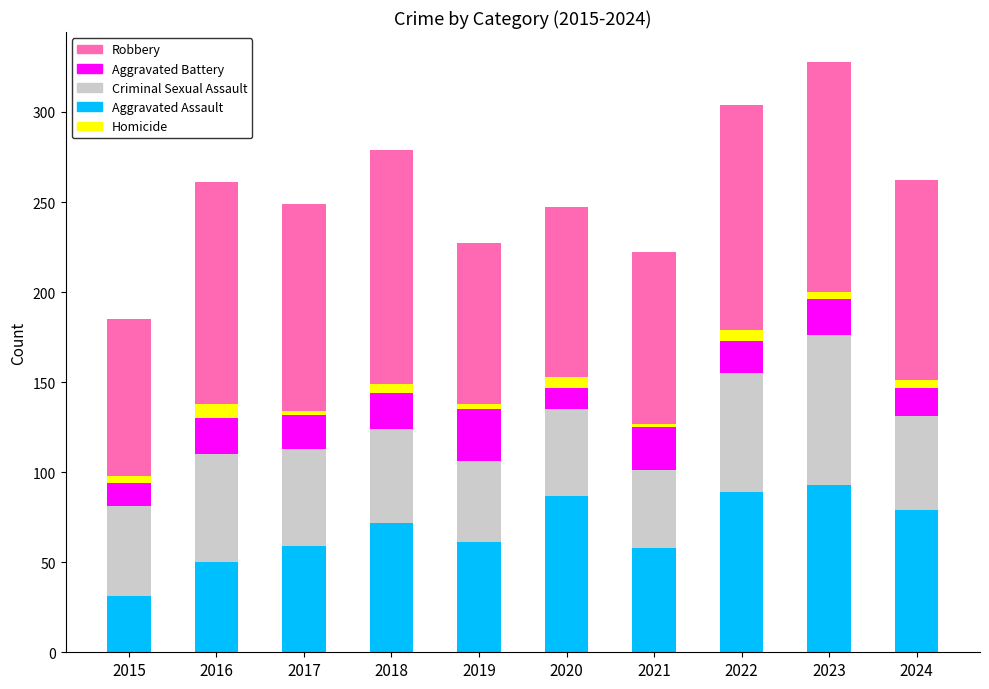

What is the minimum value for Aggravated Assault?

31